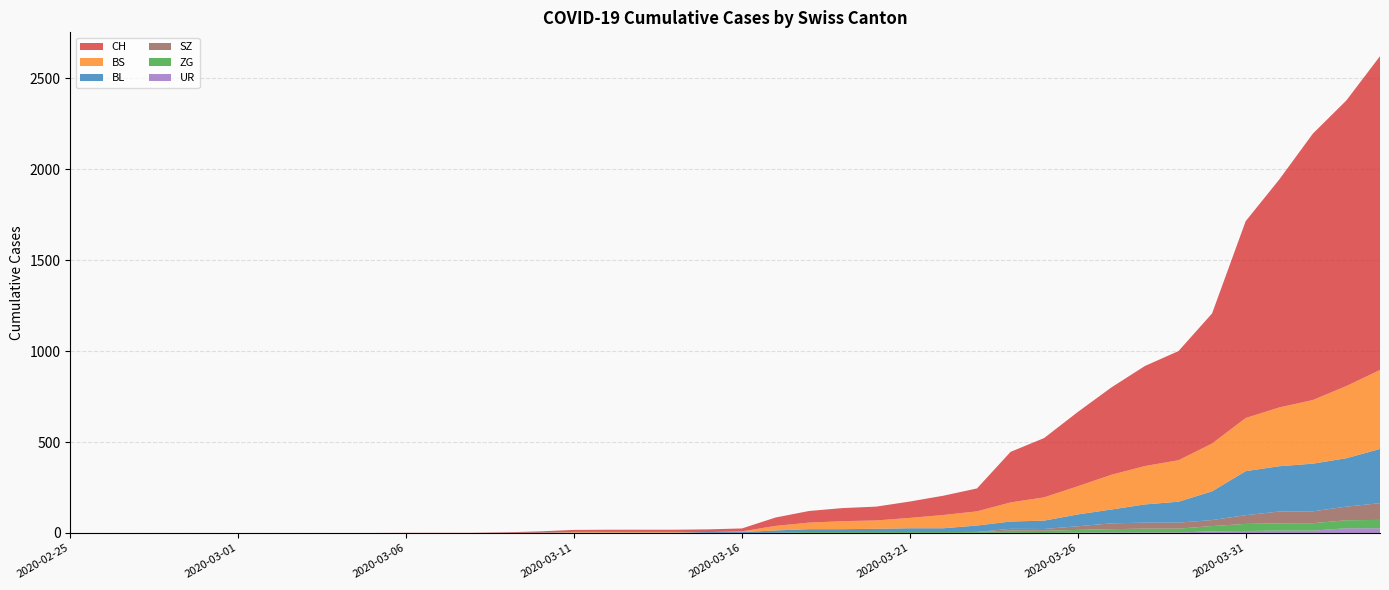

Reading left to right, what are all the values shown in this chart?

CH: 2020-02-25=0	2020-02-26=0	2020-02-27=0	2020-02-28=0	2020-02-29=0	2020-03-01=0	2020-03-02=0	2020-03-03=0	2020-03-04=0	2020-03-05=0	2020-03-06=1	2020-03-07=1	2020-03-08=1	2020-03-09=3	2020-03-10=7	2020-03-11=11	2020-03-12=12	2020-03-13=12	2020-03-14=12	2020-03-15=15	2020-03-16=16	2020-03-17=46	2020-03-18=64	2020-03-19=72	2020-03-20=76	2020-03-21=90	2020-03-22=106	2020-03-23=126	2020-03-24=278	2020-03-25=326	2020-03-26=408	2020-03-27=480	2020-03-28=550	2020-03-29=600	2020-03-30=715	2020-03-31=1082	2020-04-01=1253	2020-04-02=1464	2020-04-03=1570	2020-04-04=1725
BL: 2020-02-25=0	2020-02-26=0	2020-02-27=0	2020-02-28=0	2020-02-29=0	2020-03-01=0	2020-03-02=0	2020-03-03=0	2020-03-04=0	2020-03-05=0	2020-03-06=0	2020-03-07=0	2020-03-08=0	2020-03-09=1	2020-03-10=2	2020-03-11=2	2020-03-12=2	2020-03-13=2	2020-03-14=2	2020-03-15=5	2020-03-16=5	2020-03-17=13	2020-03-18=16	2020-03-19=16	2020-03-20=18	2020-03-21=21	2020-03-22=21	2020-03-23=35	2020-03-24=40	2020-03-25=46	2020-03-26=65	2020-03-27=76	2020-03-28=100	2020-03-29=115	2020-03-30=158	2020-03-31=242	2020-04-01=249	2020-04-02=262	2020-04-03=266	2020-04-04=298
BS: 2020-02-25=0	2020-02-26=0	2020-02-27=0	2020-02-28=0	2020-02-29=0	2020-03-01=0	2020-03-02=0	2020-03-03=0	2020-03-04=0	2020-03-05=0	2020-03-06=0	2020-03-07=0	2020-03-08=0	2020-03-09=0	2020-03-10=0	2020-03-11=4	2020-03-12=4	2020-03-13=4	2020-03-14=4	2020-03-15=0	2020-03-16=4	2020-03-17=25	2020-03-18=36	2020-03-19=44	2020-03-20=46	2020-03-21=57	2020-03-22=73	2020-03-23=78	2020-03-24=105	2020-03-25=128	2020-03-26=155	2020-03-27=191	2020-03-28=211	2020-03-29=228	2020-03-30=263	2020-03-31=292	2020-04-01=323	2020-04-02=350	2020-04-03=397	2020-04-04=434
ZG: 2020-02-25=0	2020-02-26=0	2020-02-27=0	2020-02-28=0	2020-02-29=0	2020-03-01=0	2020-03-02=0	2020-03-03=0	2020-03-04=0	2020-03-05=0	2020-03-06=0	2020-03-07=0	2020-03-08=0	2020-03-09=0	2020-03-10=0	2020-03-11=0	2020-03-12=0	2020-03-13=0	2020-03-14=0	2020-03-15=0	2020-03-16=0	2020-03-17=1	2020-03-18=5	2020-03-19=5	2020-03-20=5	2020-03-21=5	2020-03-22=5	2020-03-23=5	2020-03-24=12	2020-03-25=12	2020-03-26=15	2020-03-27=18	2020-03-28=21	2020-03-29=21	2020-03-30=29	2020-03-31=39	2020-04-01=40	2020-04-02=41	2020-04-03=44	2020-04-04=46
UR: 2020-02-25=0	2020-02-26=0	2020-02-27=0	2020-02-28=0	2020-02-29=0	2020-03-01=0	2020-03-02=0	2020-03-03=0	2020-03-04=0	2020-03-05=0	2020-03-06=0	2020-03-07=0	2020-03-08=0	2020-03-09=0	2020-03-10=0	2020-03-11=0	2020-03-12=0	2020-03-13=0	2020-03-14=0	2020-03-15=0	2020-03-16=0	2020-03-17=0	2020-03-18=0	2020-03-19=0	2020-03-20=0	2020-03-21=0	2020-03-22=0	2020-03-23=1	2020-03-24=1	2020-03-25=0	2020-03-26=2	2020-03-27=3	2020-03-28=3	2020-03-29=3	2020-03-30=9	2020-03-31=11	2020-04-01=13	2020-04-02=13	2020-04-03=26	2020-04-04=26
SZ: 2020-02-25=0	2020-02-26=0	2020-02-27=0	2020-02-28=0	2020-02-29=0	2020-03-01=0	2020-03-02=0	2020-03-03=0	2020-03-04=0	2020-03-05=0	2020-03-06=0	2020-03-07=0	2020-03-08=0	2020-03-09=0	2020-03-10=0	2020-03-11=0	2020-03-12=0	2020-03-13=0	2020-03-14=0	2020-03-15=0	2020-03-16=0	2020-03-17=0	2020-03-18=0	2020-03-19=0	2020-03-20=0	2020-03-21=0	2020-03-22=0	2020-03-23=0	2020-03-24=10	2020-03-25=10	2020-03-26=20	2020-03-27=32	2020-03-28=33	2020-03-29=33	2020-03-30=33	2020-03-31=48	2020-04-01=65	2020-04-02=65	2020-04-03=75	2020-04-04=92